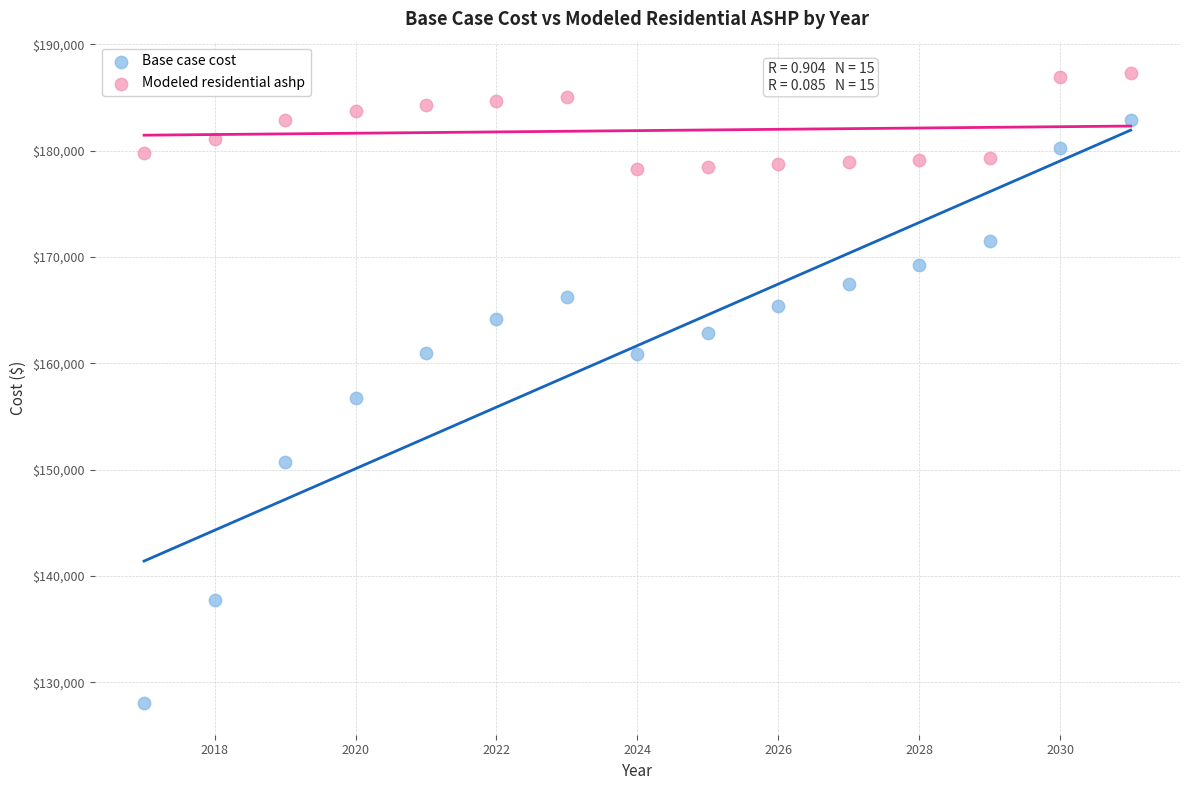

Across all data points, what is the range of Y values (max minus min)?

59275.4